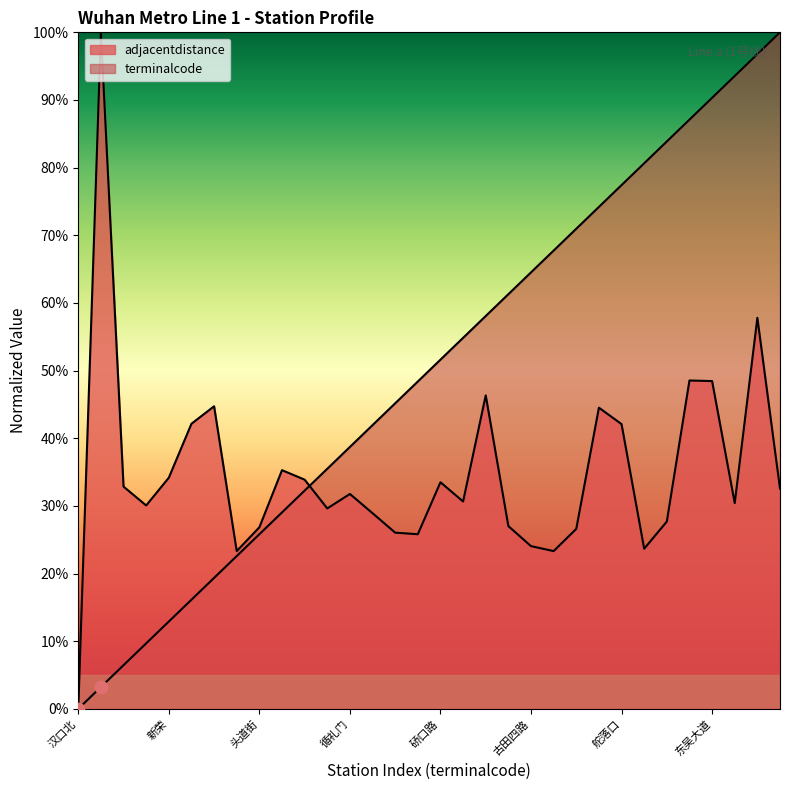

What are all the series names shown in the legend?

adjacentdistance, terminalcode